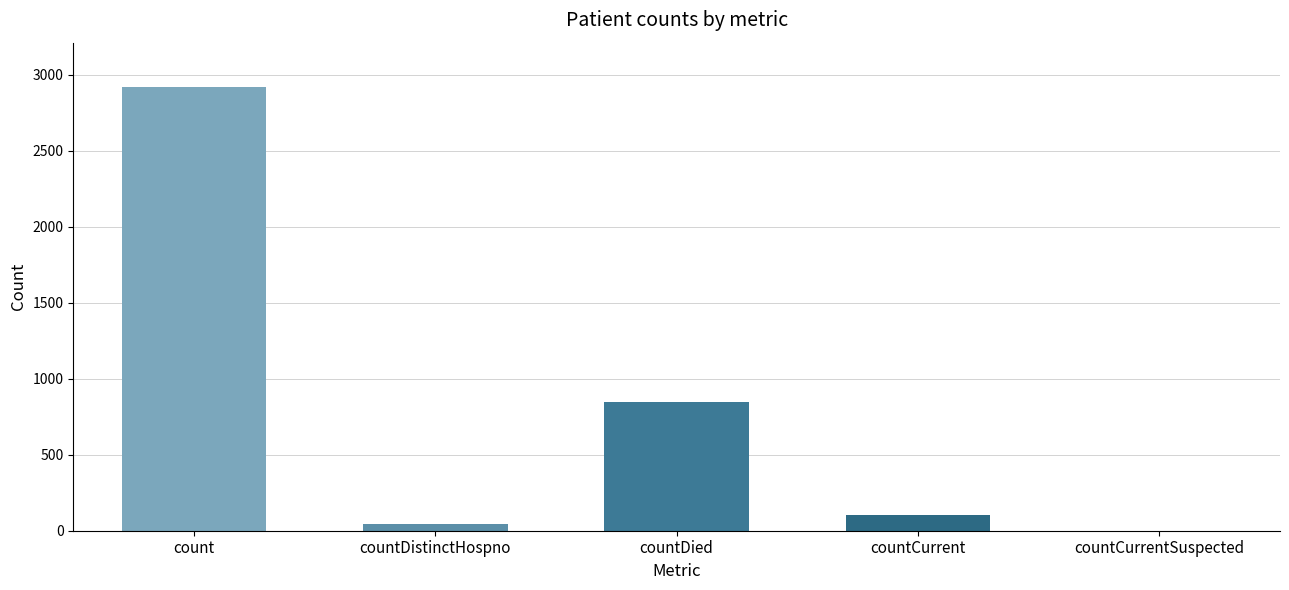

The value at countCurrentSuspected is 1282. True or false?

False